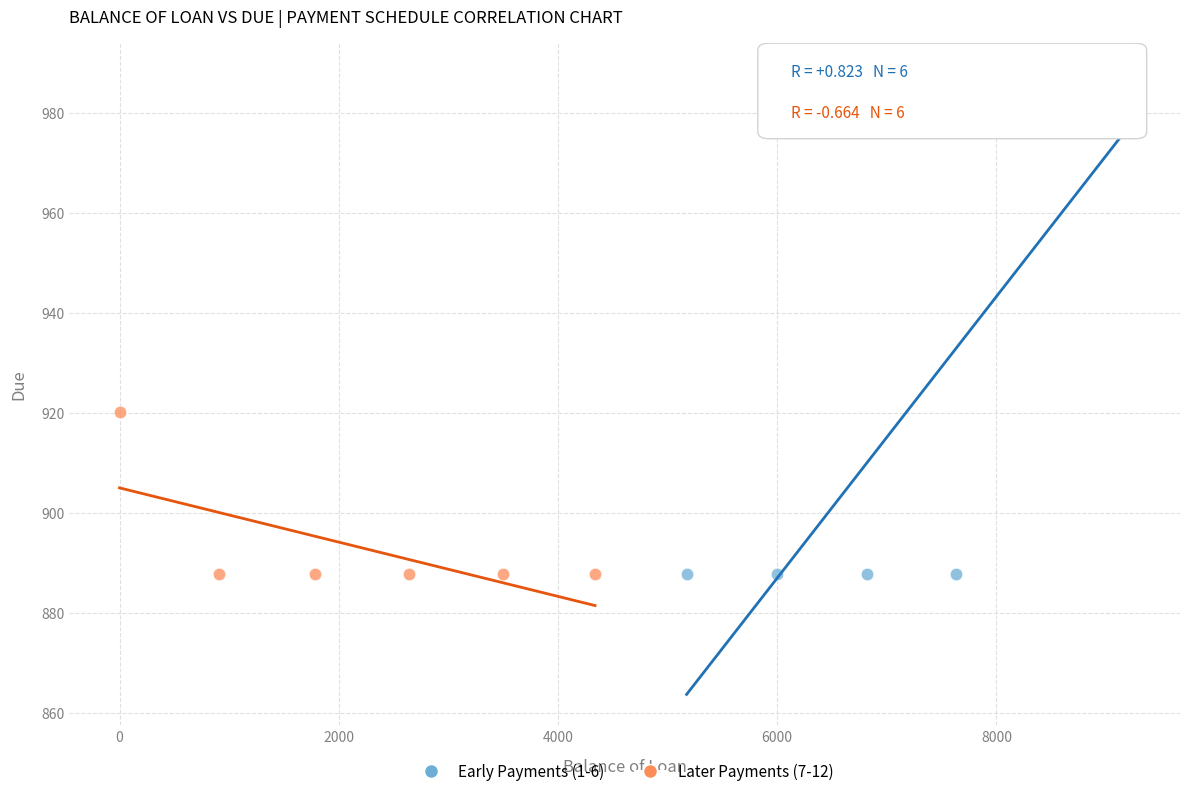

Which series has the largest Y range (max minus min)?

Early Payments (1-6)